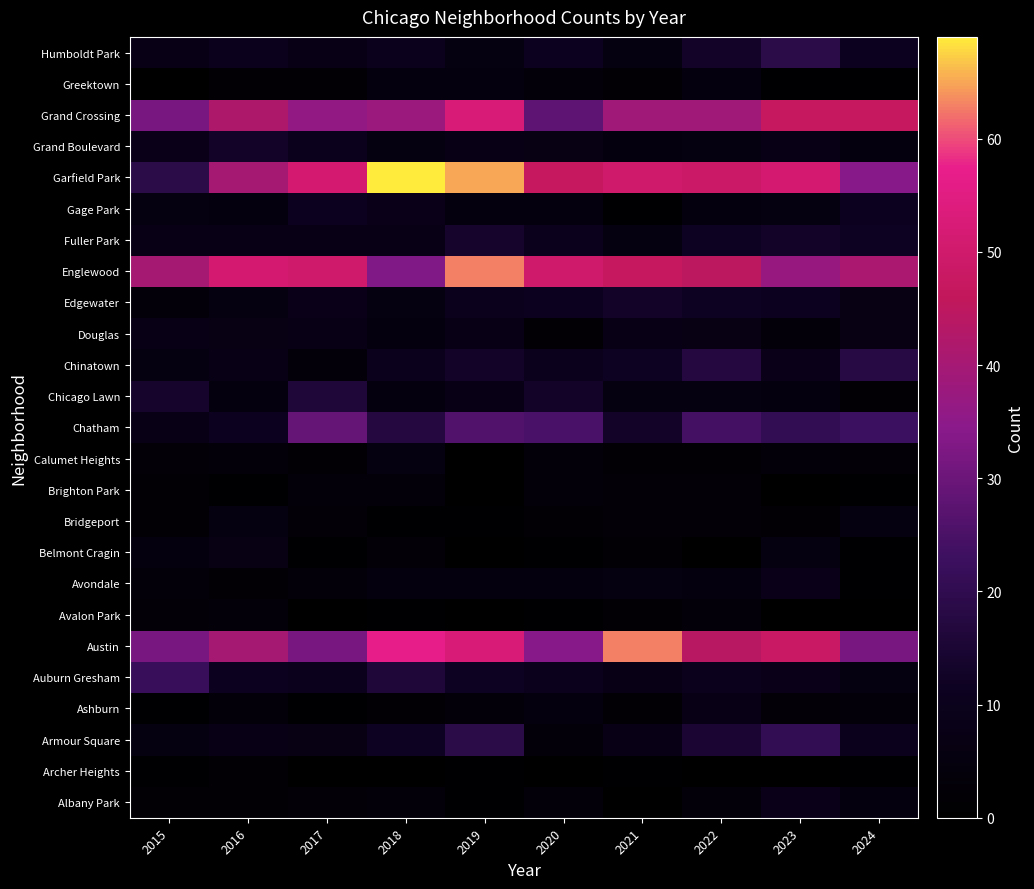

Reading left to right, what are all the values shown in this chart?

Albany Park: 2015=2	2016=2	2017=3	2018=4	2019=1	2020=4	2021=0	2022=4	2023=9	2024=5
Archer Heights: 2015=1	2016=2	2017=0	2018=0	2019=1	2020=0	2021=1	2022=0	2023=0	2024=1
Armour Square: 2015=6	2016=8	2017=7	2018=12	2019=19	2020=4	2021=8	2022=15	2023=21	2024=10
Ashburn: 2015=1	2016=4	2017=1	2018=2	2019=4	2020=5	2021=2	2022=8	2023=3	2024=4
Auburn Gresham: 2015=22	2016=11	2017=10	2018=16	2019=12	2020=10	2021=8	2022=10	2023=9	2024=6
Austin: 2015=32	2016=40	2017=32	2018=57	2019=53	2020=34	2021=63	2022=44	2023=48	2024=32
Avalon Park: 2015=3	2016=4	2017=0	2018=1	2019=0	2020=1	2021=2	2022=4	2023=0	2024=0
Avondale: 2015=4	2016=2	2017=4	2018=5	2019=5	2020=5	2021=6	2022=5	2023=9	2024=1
Belmont Cragin: 2015=5	2016=7	2017=1	2018=3	2019=0	2020=1	2021=2	2022=0	2023=6	2024=1
Bridgeport: 2015=2	2016=6	2017=3	2018=1	2019=1	2020=2	2021=3	2022=3	2023=2	2024=6
Brighton Park: 2015=2	2016=1	2017=4	2018=4	2019=0	2020=4	2021=3	2022=3	2023=0	2024=1
Calumet Heights: 2015=3	2016=4	2017=2	2018=6	2019=0	2020=4	2021=2	2022=2	2023=4	2024=3
Chatham: 2015=8	2016=11	2017=29	2018=17	2019=26	2020=25	2021=13	2022=24	2023=21	2024=23
Chicago Lawn: 2015=14	2016=5	2017=16	2018=5	2019=8	2020=13	2021=6	2022=6	2023=5	2024=2
Chinatown: 2015=6	2016=8	2017=4	2018=10	2019=13	2020=10	2021=12	2022=17	2023=9	2024=18
Douglas: 2015=8	2016=7	2017=8	2018=5	2019=8	2020=2	2021=8	2022=7	2023=4	2024=7
Edgewater: 2015=4	2016=6	2017=9	2018=6	2019=10	2020=11	2021=13	2022=12	2023=11	2024=7
Englewood: 2015=40	2016=51	2017=50	2018=33	2019=63	2020=50	2021=47	2022=45	2023=37	2024=41
Fuller Park: 2015=8	2016=8	2017=8	2018=8	2019=14	2020=10	2021=6	2022=12	2023=13	2024=12
Gage Park: 2015=6	2016=5	2017=11	2018=9	2019=5	2020=5	2021=1	2022=5	2023=6	2024=11
Garfield Park: 2015=19	2016=40	2017=51	2018=69	2019=65	2020=47	2021=50	2022=49	2023=51	2024=34
Grand Boulevard: 2015=9	2016=13	2017=10	2018=6	2019=8	2020=7	2021=5	2022=6	2023=8	2024=5
Grand Crossing: 2015=32	2016=42	2017=36	2018=38	2019=53	2020=28	2021=39	2022=39	2023=47	2024=47
Greektown: 2015=0	2016=2	2017=2	2018=5	2019=5	2020=4	2021=2	2022=5	2023=1	2024=1
Humboldt Park: 2015=8	2016=10	2017=8	2018=10	2019=6	2020=11	2021=6	2022=13	2023=19	2024=11